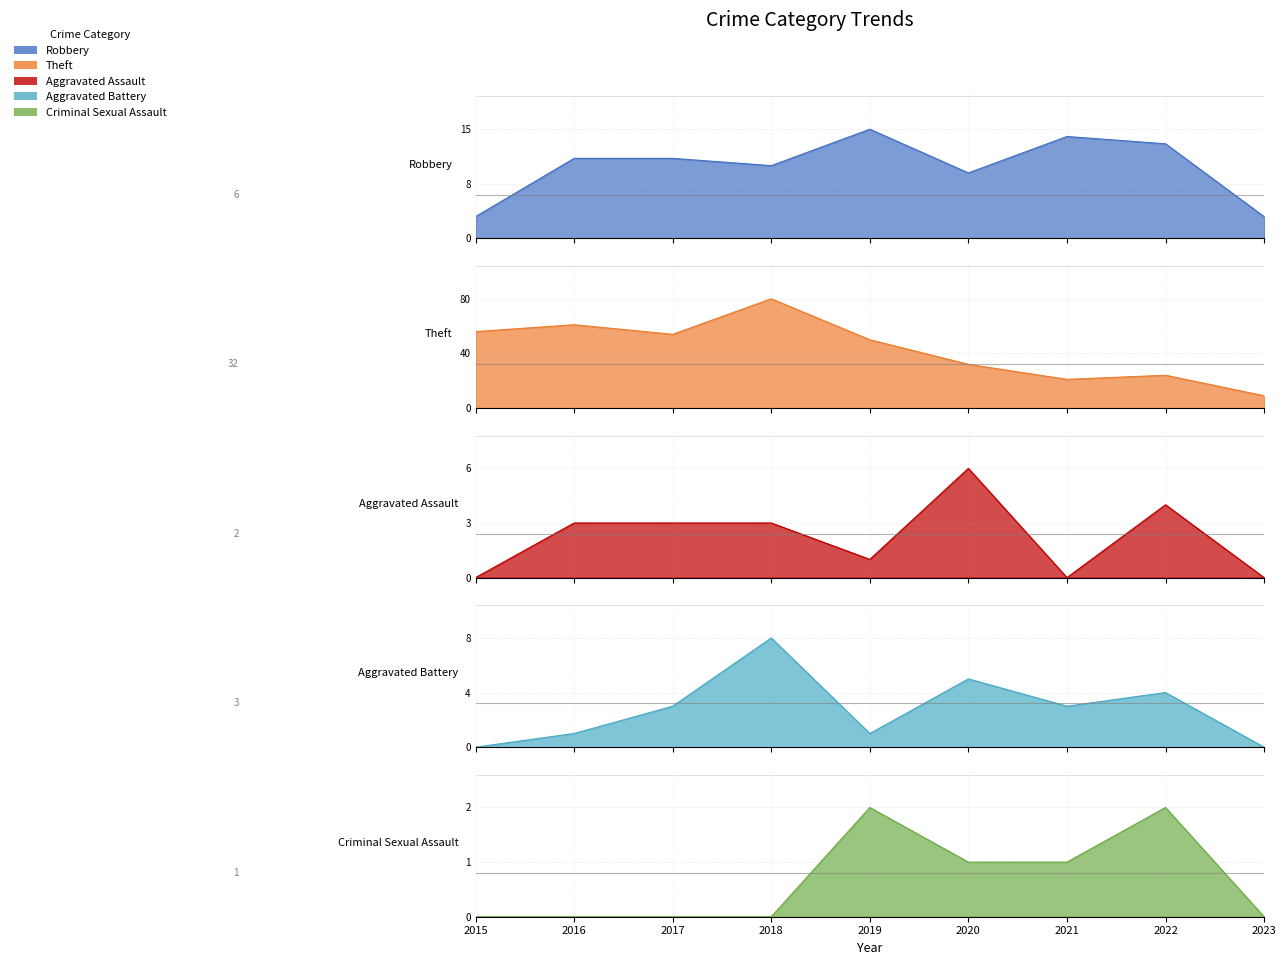

List the series in order of their peak value, highest first.

Theft, Robbery, Aggravated Battery, Aggravated Assault, Criminal Sexual Assault